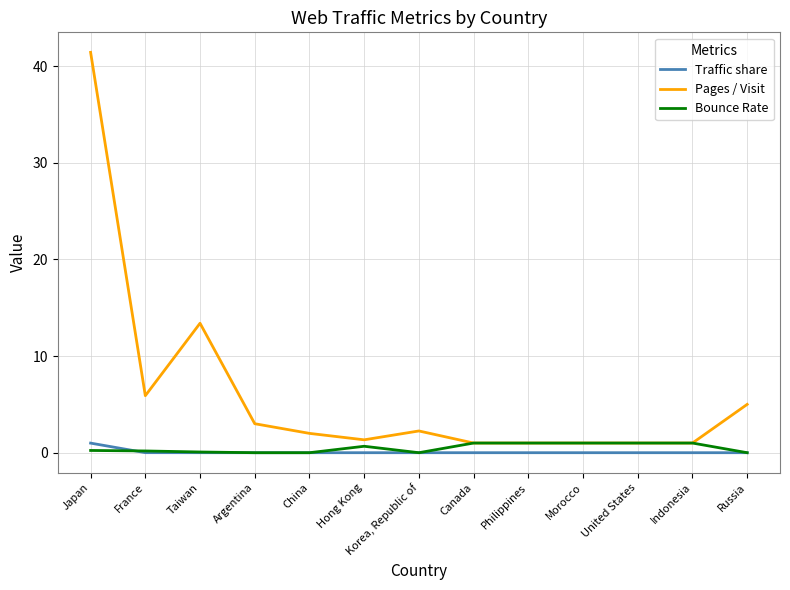

How many lines are shown in the chart?

3